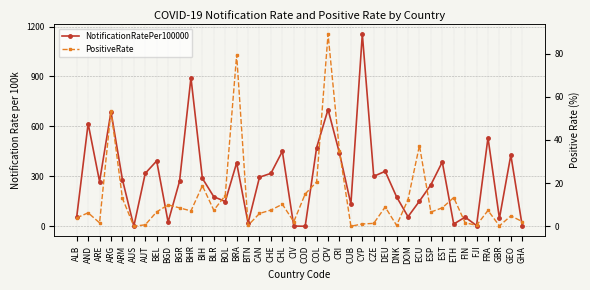

Reading left to right, transcribe all the data shown in this chart.

NotificationRatePer100000: 57.1	617.4	269.4	688.7	281.6	1.2	318.5	393.2	26.1	270.8	892.5	288.6	178.2	149.6	381.9	20.0	295.4	318.6	450.9	2.1	1.1	473.1	701.8	440.0	134.0	1154.6	301.0	330.8	177.5	58.3	151.6	249.8	386.8	14.2	55.9	5.2	532.5	48.3	428.3	2.9
PositiveRate: 3.9	6.2	1.6	53.6	13.0	0.1	0.7	6.7	9.9	8.5	7.1	18.8	7.4	14.2	79.4	0.4	5.9	7.5	10.2	2.1	15.0	20.6	89.0	34.9	0.0	1.1	1.3	8.9	0.4	12.4	37.4	6.6	8.6	13.3	1.6	0.5	7.3	0.2	4.8	2.2